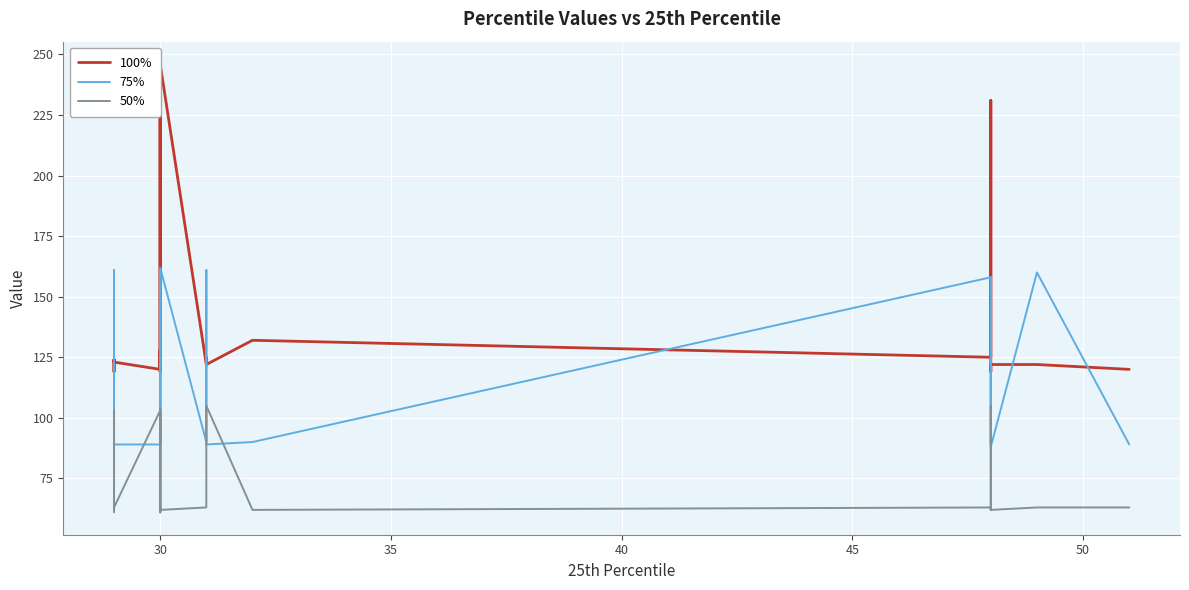

Count the number of categories in the chart.

31